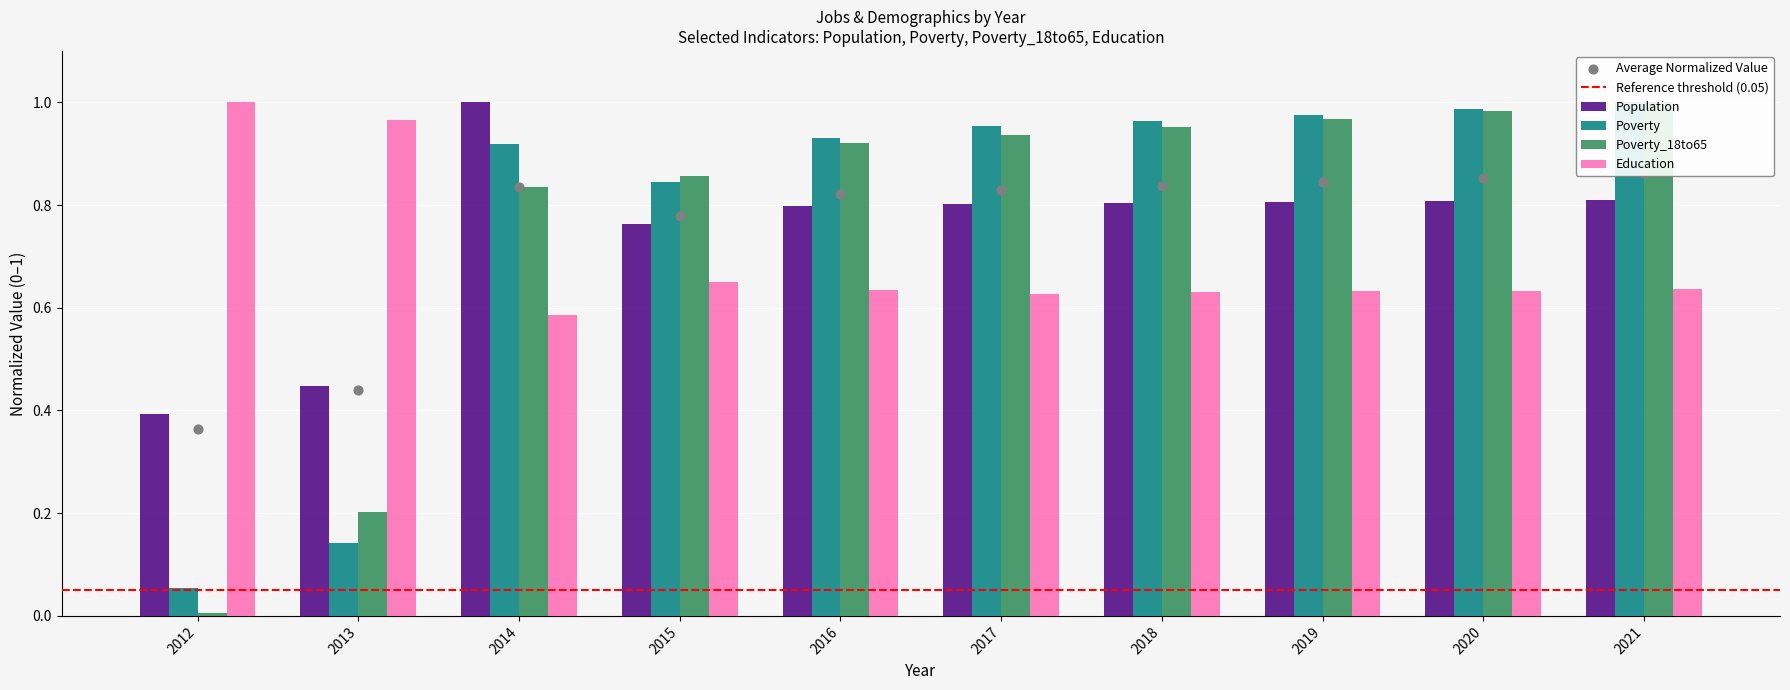

What is the total value across all series at 2014?

3.3